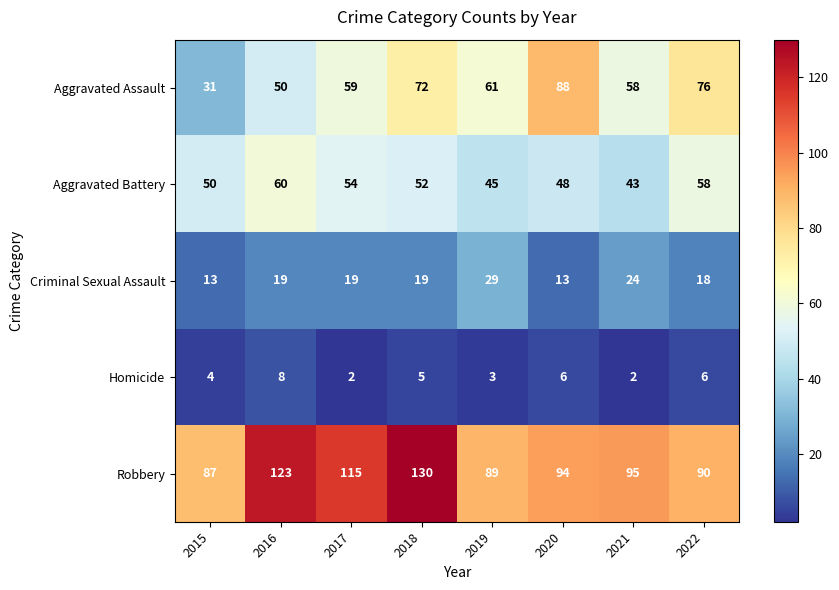

Where is Aggravated Assault nearest to the value 59?

2017